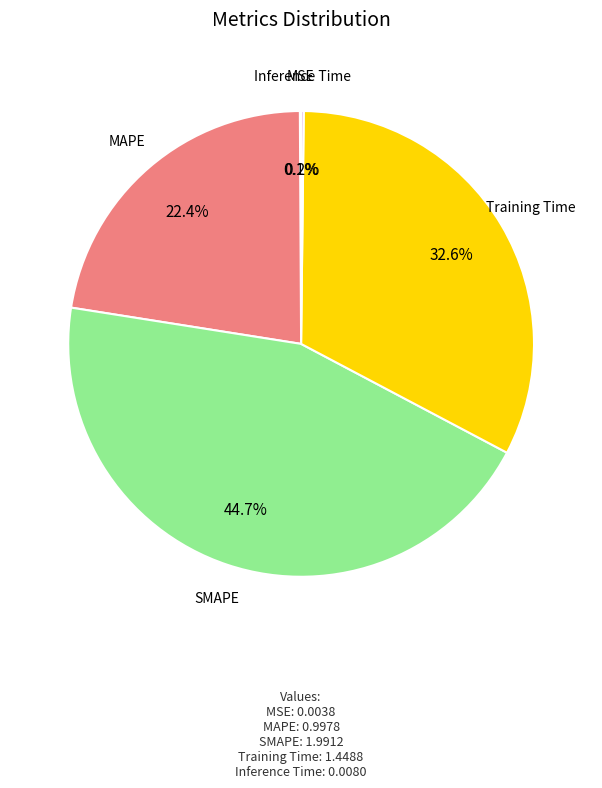

Does any single category account for the majority?

No